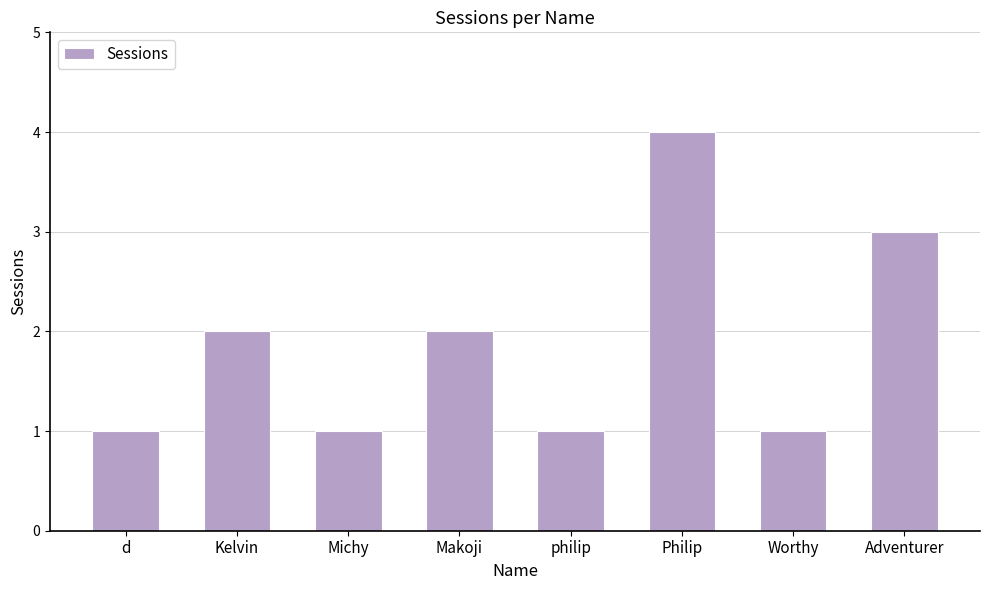

Are the bars grouped side by side (vs. stacked)?

No